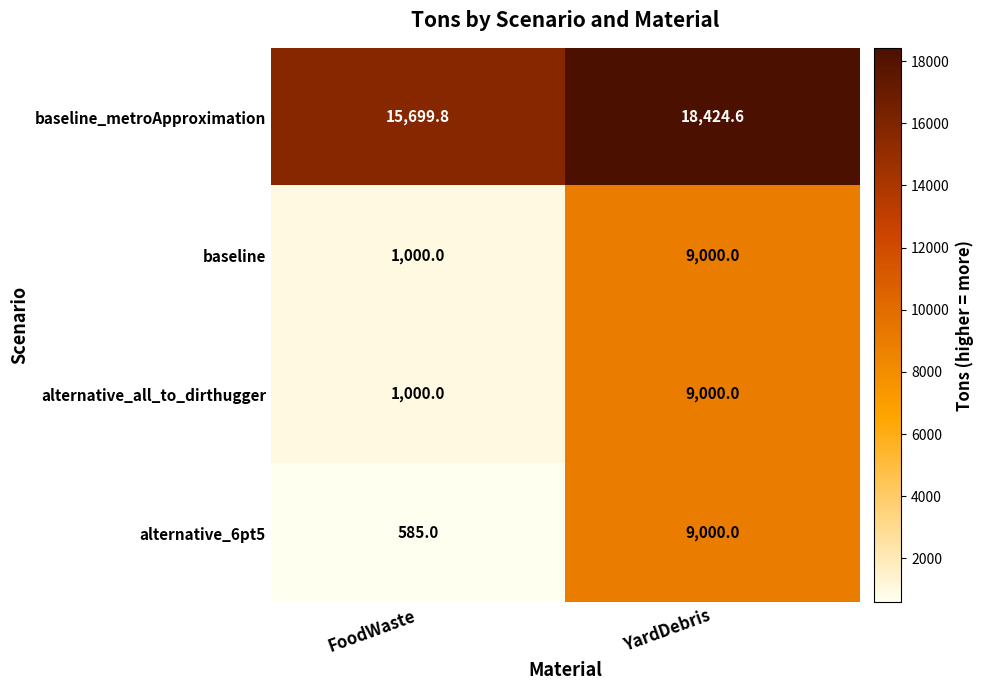

What is the smallest value displayed?

585.0